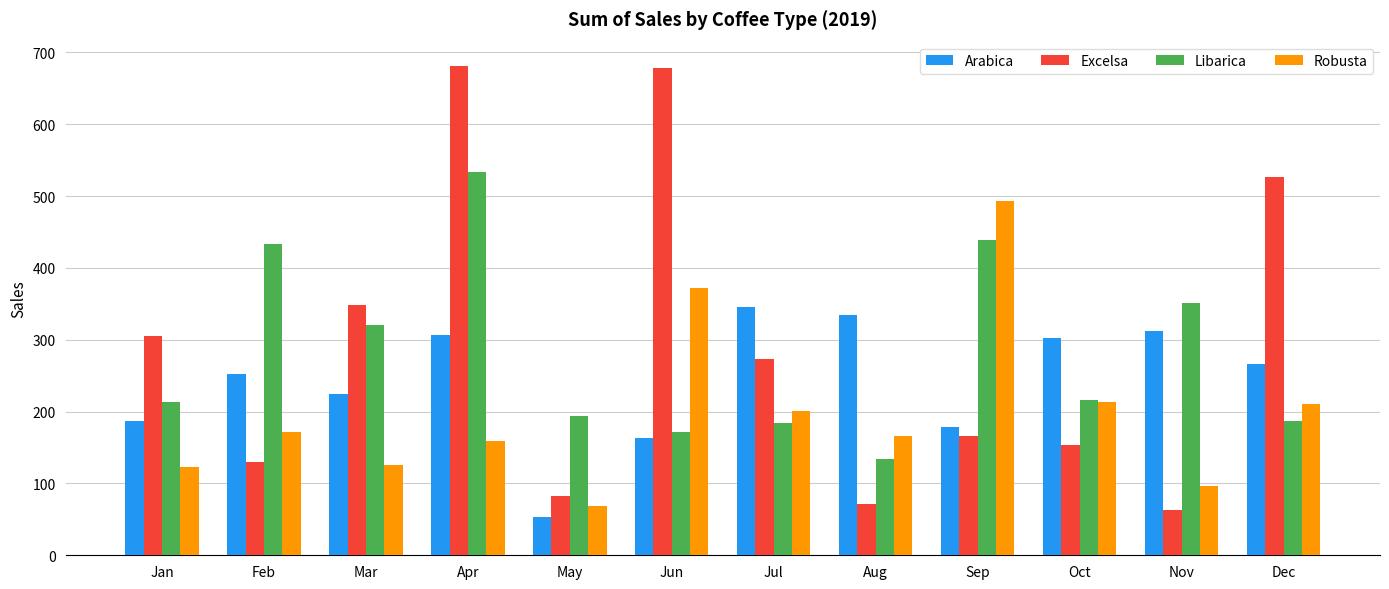

What is the maximum value shown in the chart?

681.1